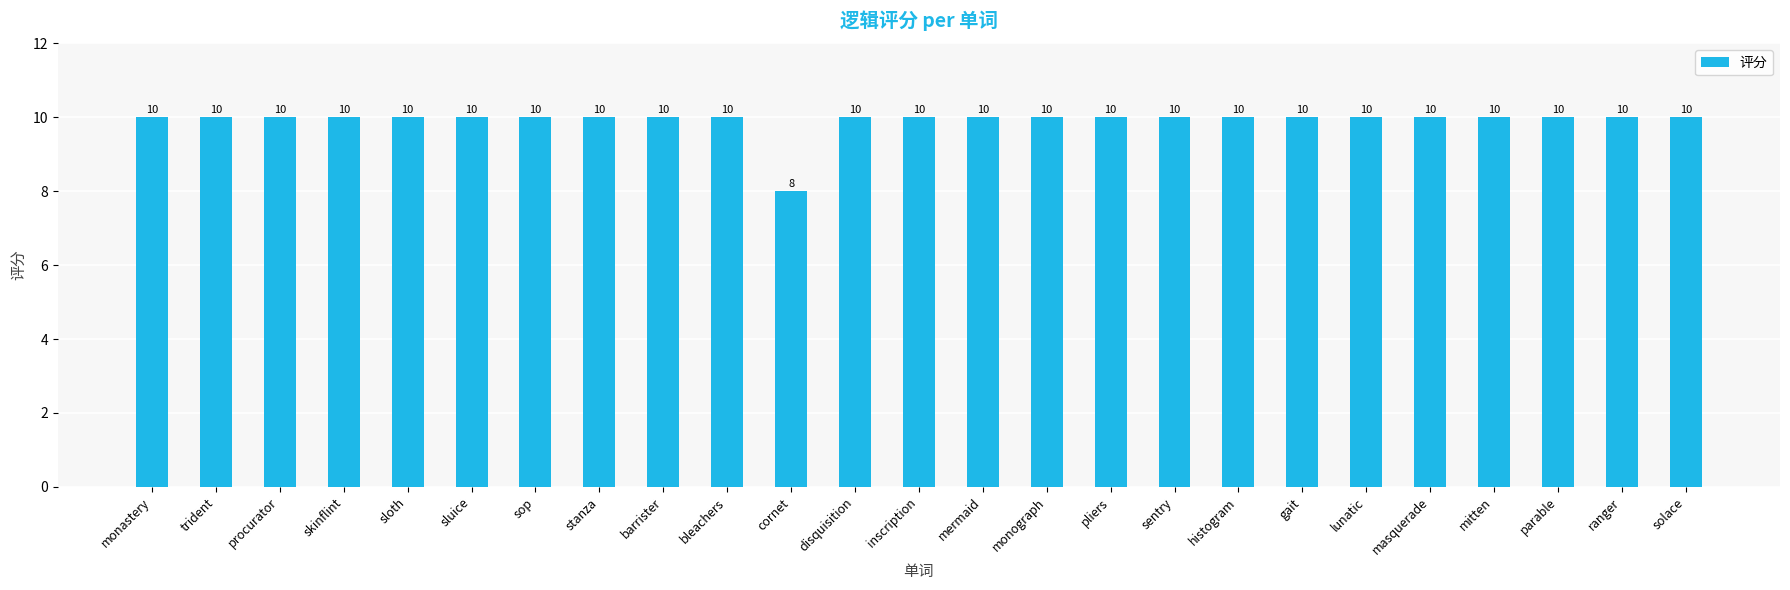

What is the ratio of the value at masquerade to the value at sloth?

1.0